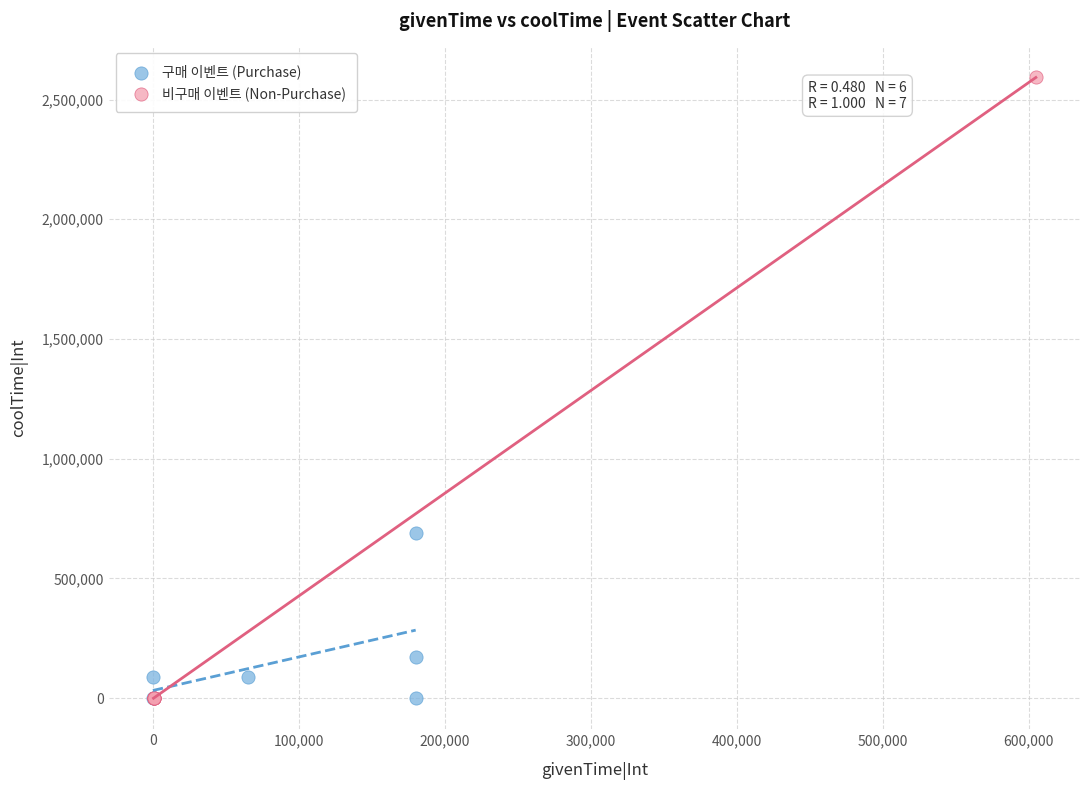

Which series contains the highest Y value?

비구매 이벤트 (Non-Purchase)